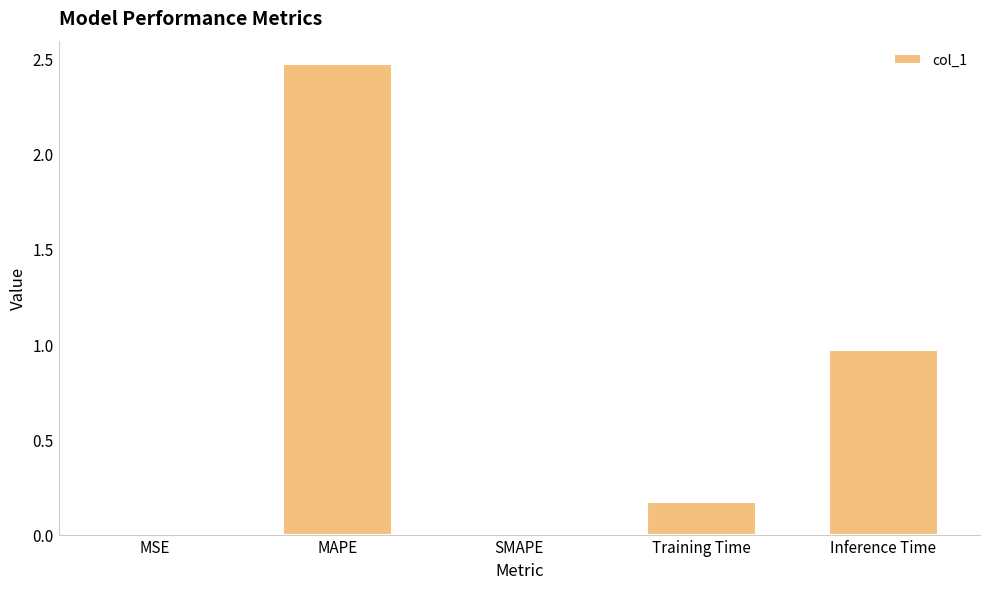

True or false: the data shows 0.0 at MSE.

True